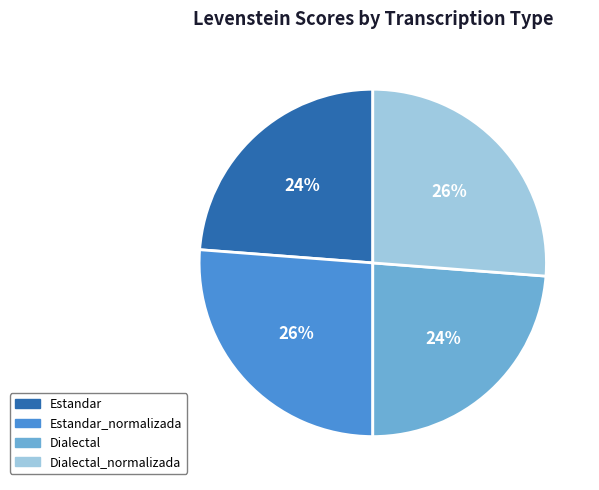

To the nearest percent, what is the difference between the largest and smallest slice percentages?

2%